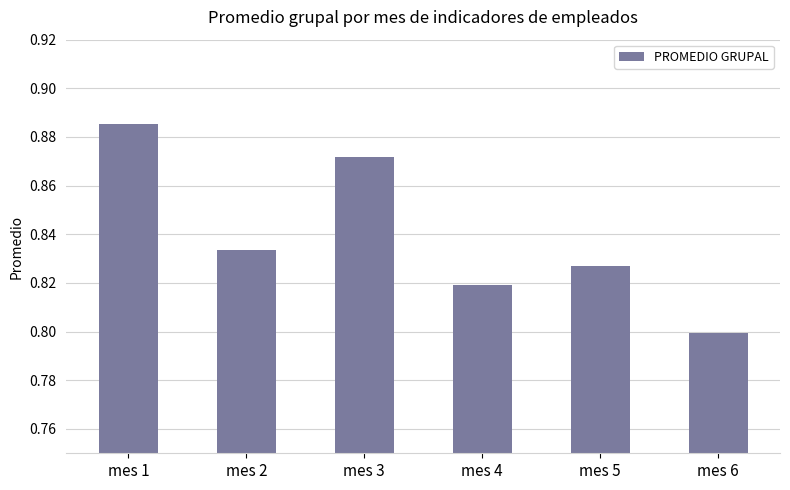

Does the chart contain stacked bars?

No